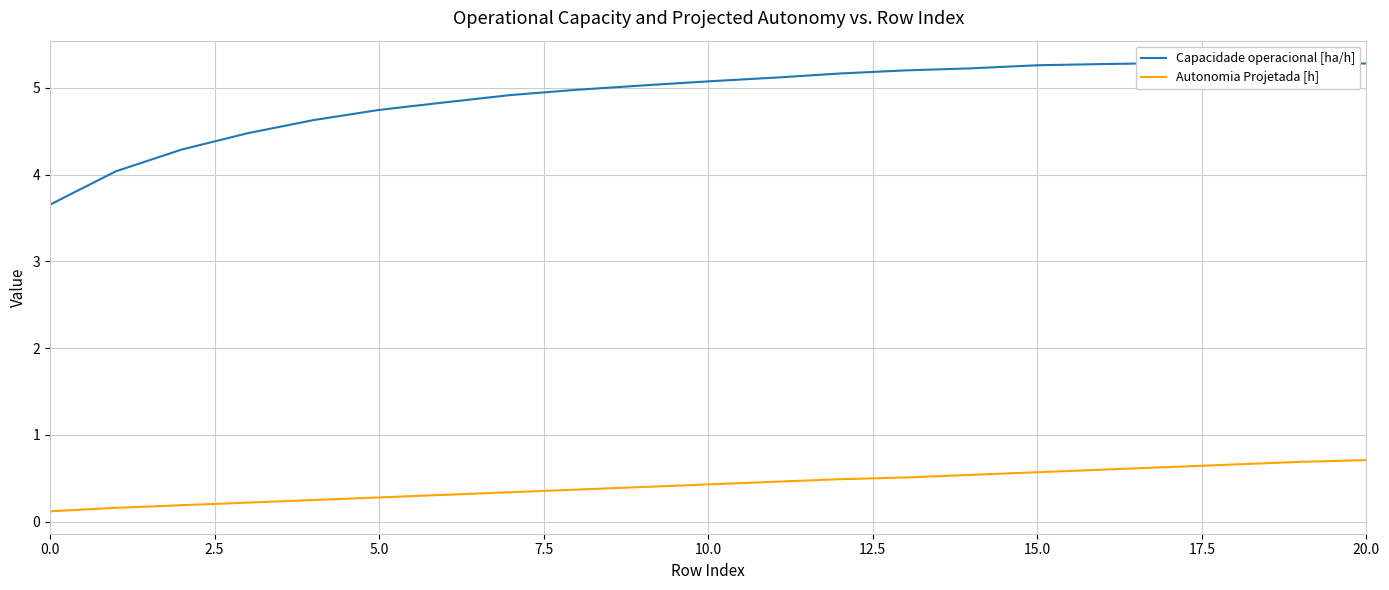

Where is the first local maximum for Capacidade operacional [ha/h]?

17